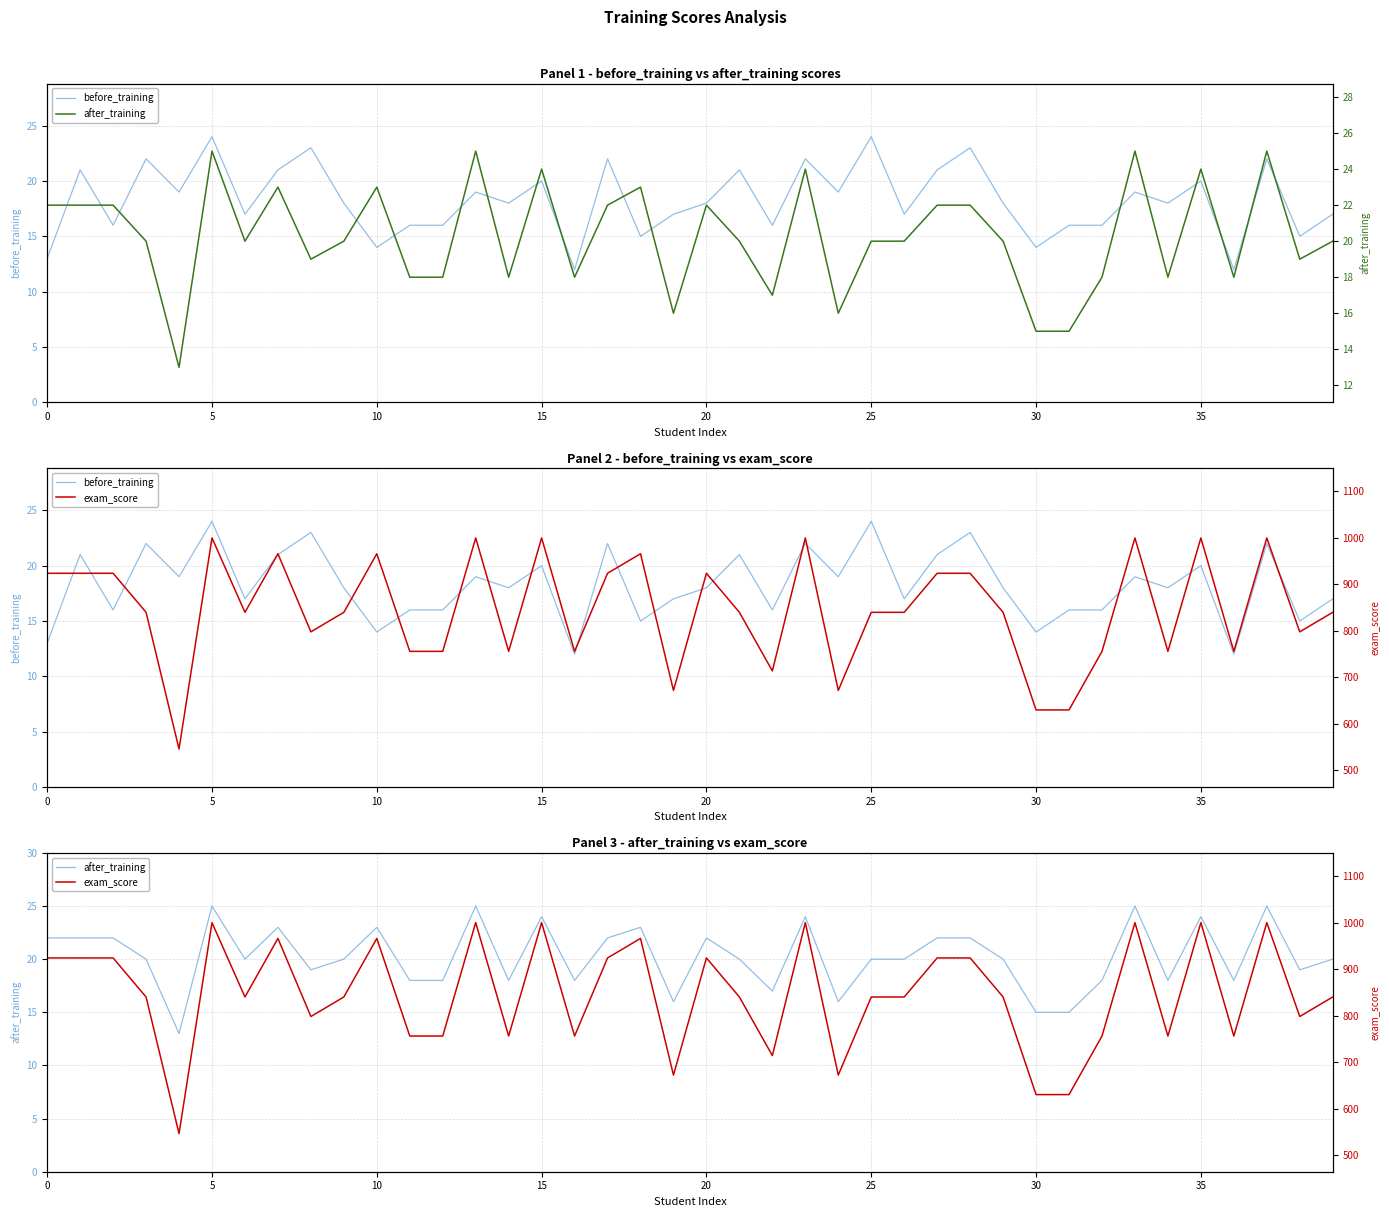

What is the total value across all series at 28?

969